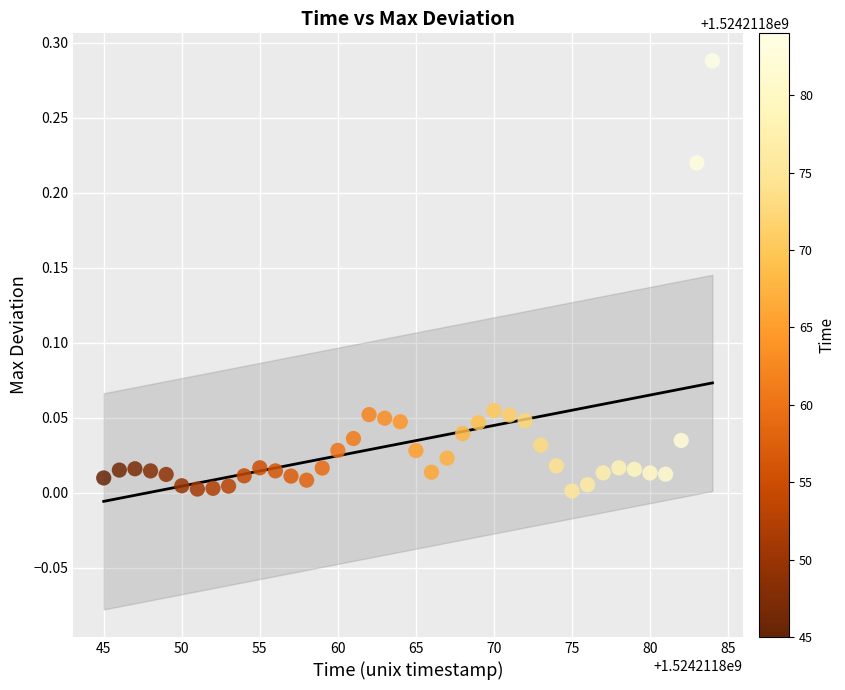

What is the range of X values (max minus min)?

39.0